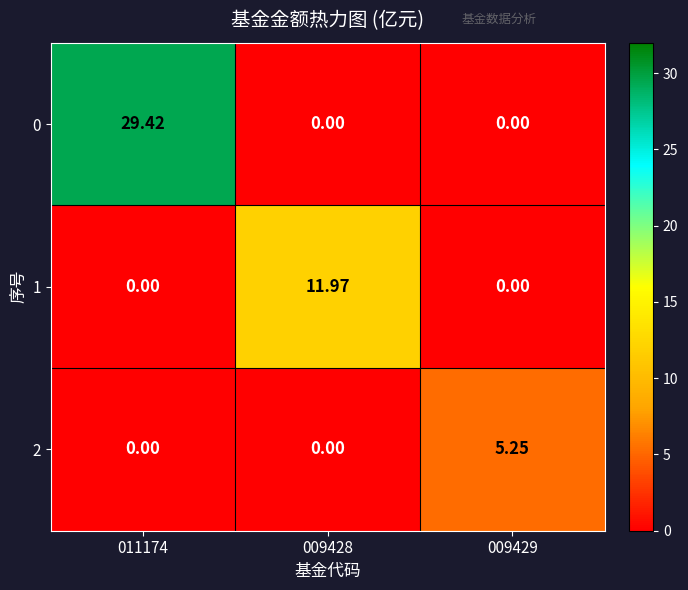

Reading left to right, transcribe all the data shown in this chart.

0: 011174=29.4	009428=0.0	009429=0.0
1: 011174=0.0	009428=12.0	009429=0.0
2: 011174=0.0	009428=0.0	009429=5.2